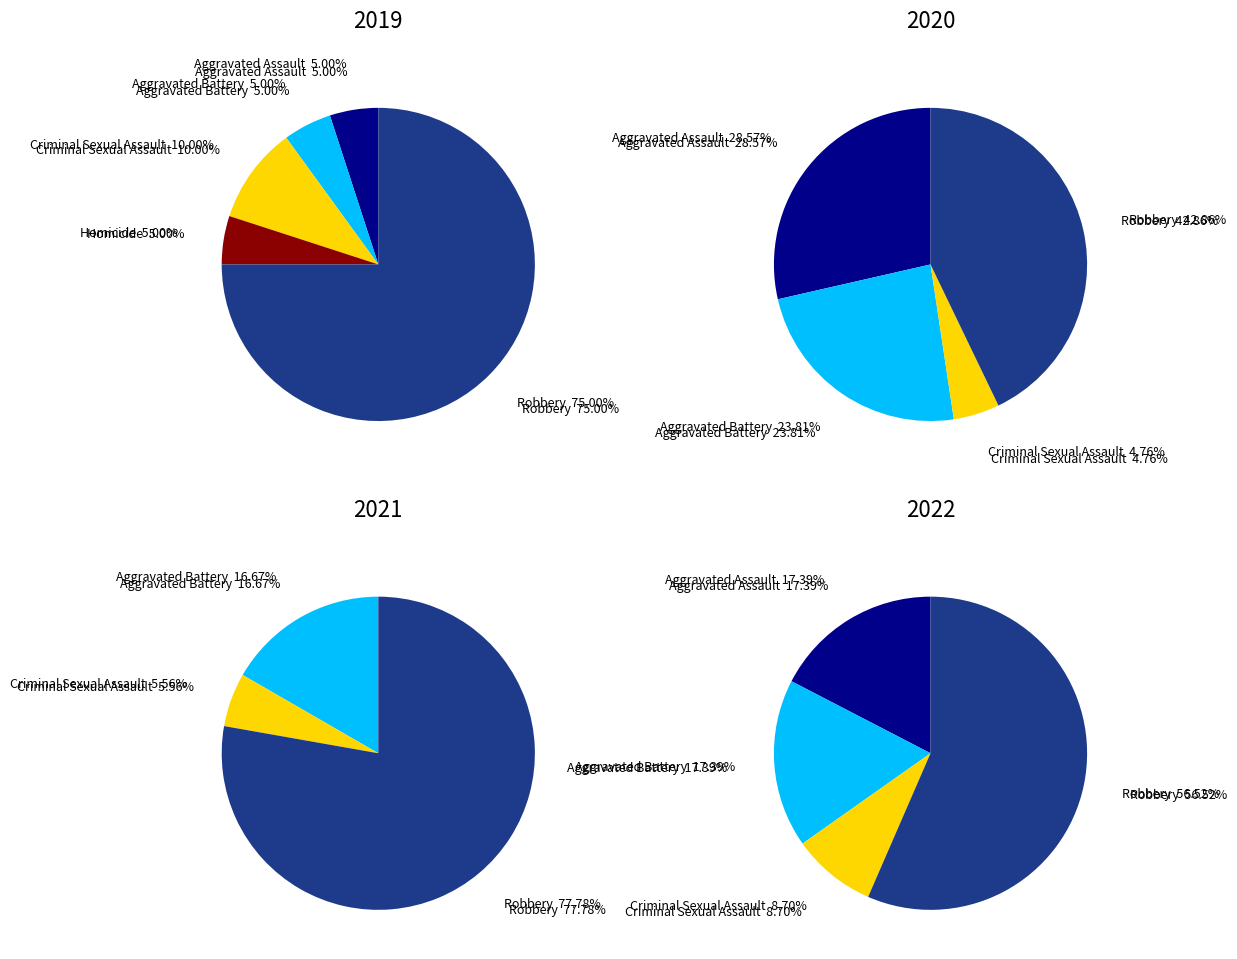

Count the number of slices in the pie.

5